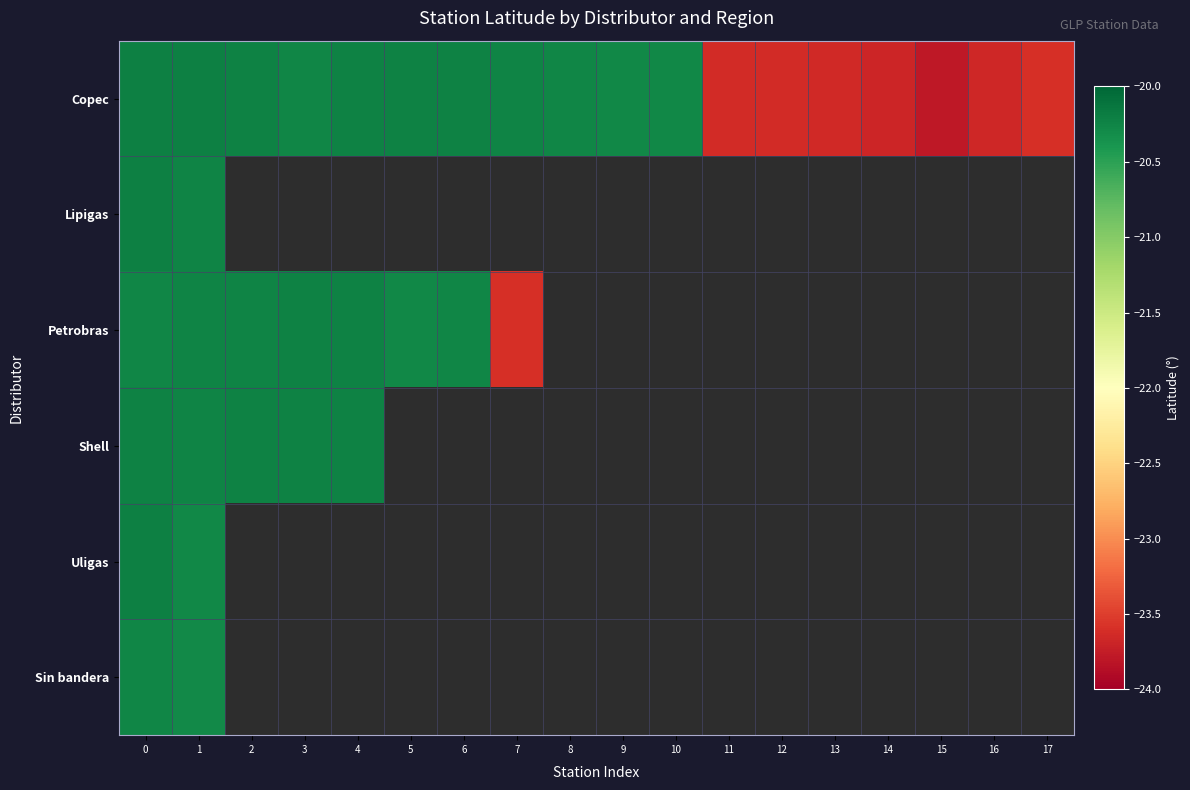

True or false: Uligas has a value of -20.3 at 1.

True